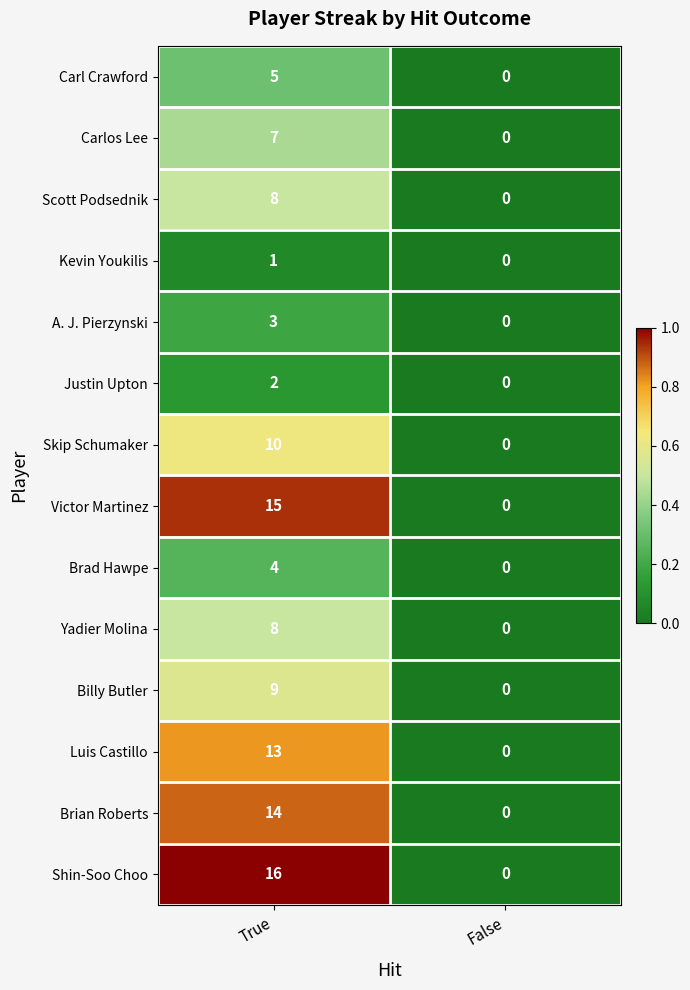

What is the difference between the maximum and minimum values in the Billy Butler series?

9